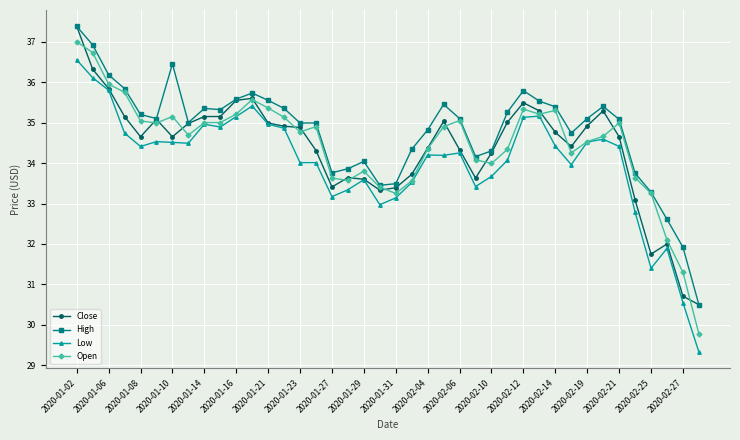

At how many categories does at least one series exceed 36?

4